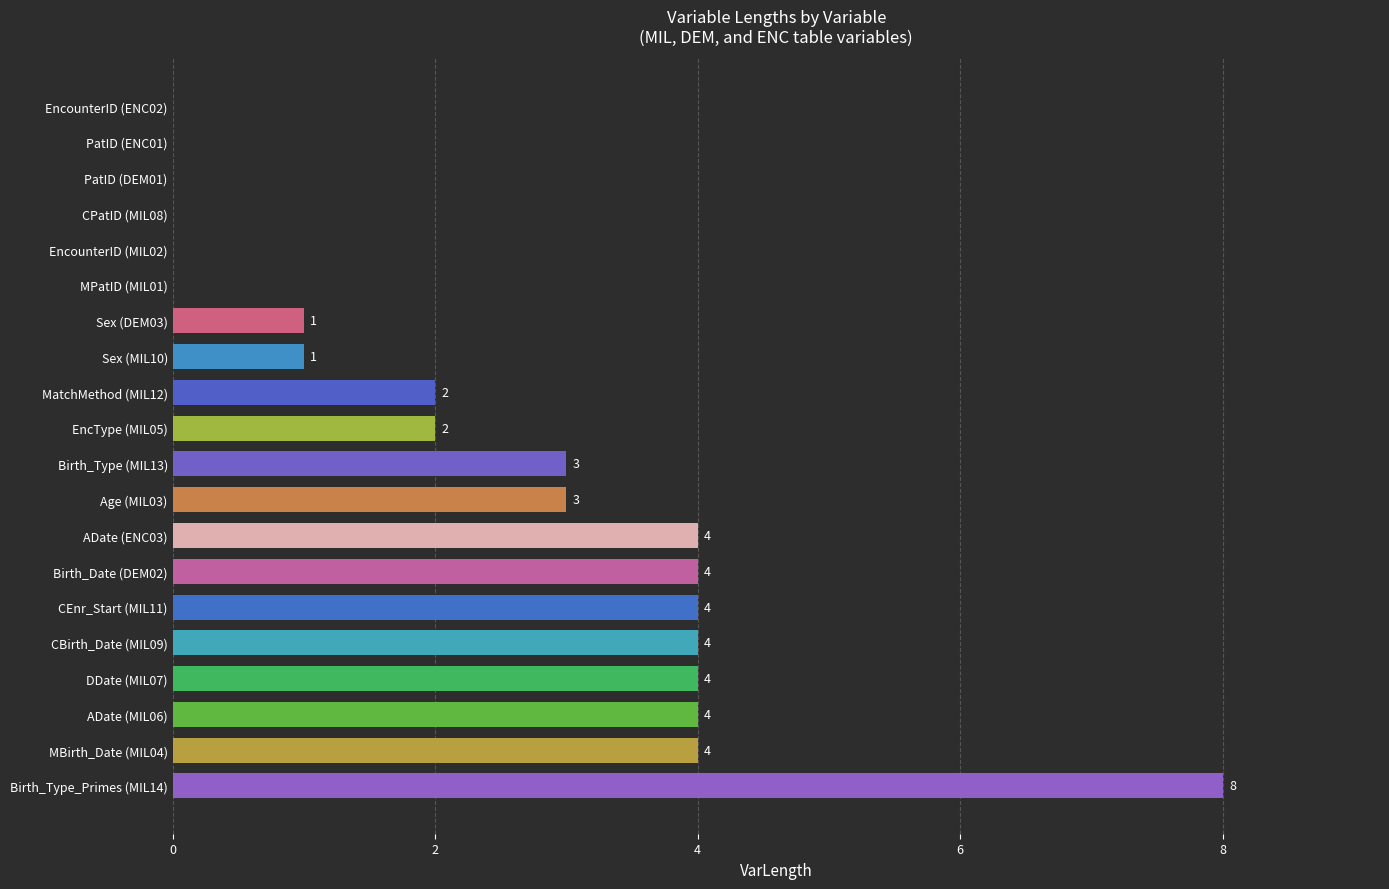

The value at Age (MIL03) is 3. True or false?

True